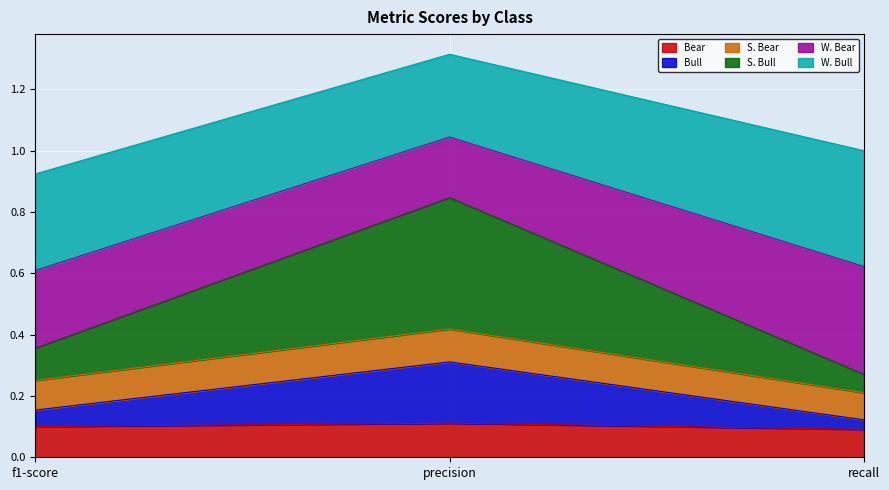

Does the chart display data point markers on the line(s)?

No